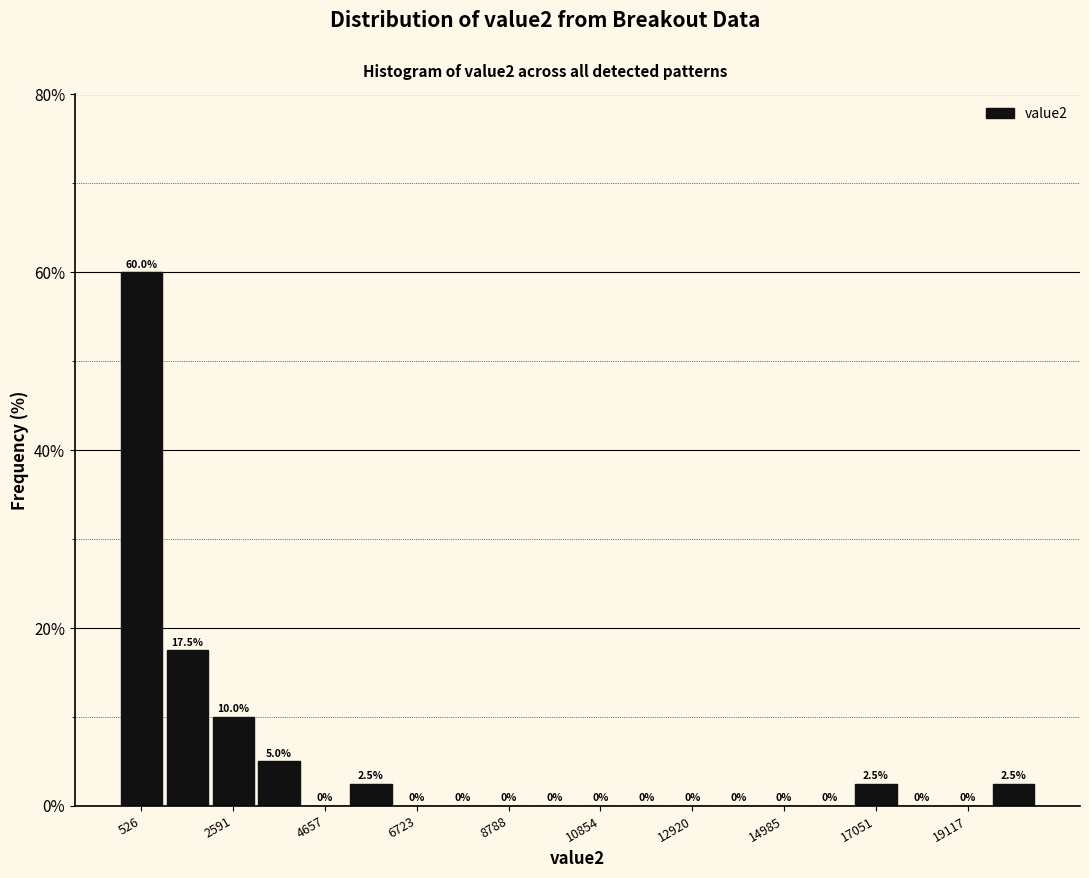

Read against the x-axis, roughly where is the centre of the tallest bar?

500